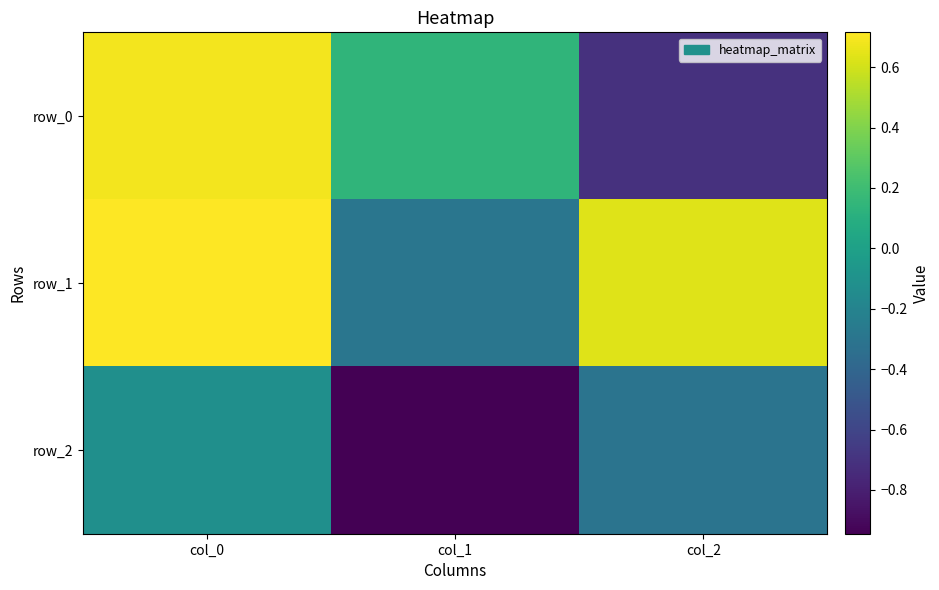

Reading left to right, transcribe all the data shown in this chart.

row_0: col_0=0.7	col_1=0.1	col_2=-0.7
row_1: col_0=0.7	col_1=-0.3	col_2=0.6
row_2: col_0=-0.1	col_1=-0.9	col_2=-0.3